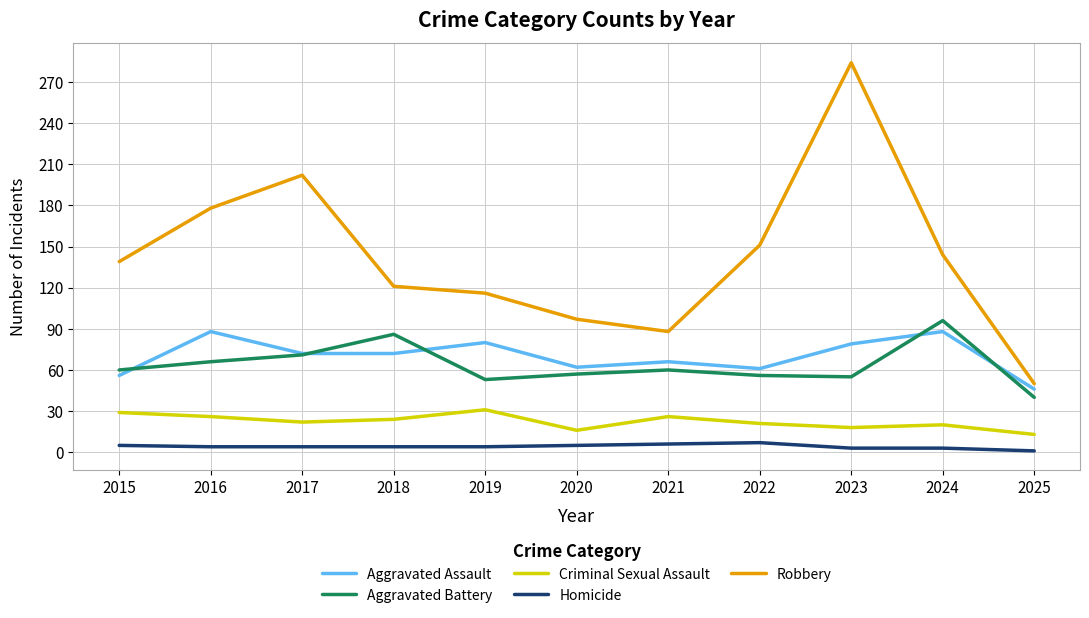

Does the chart have visible grid lines?

Yes